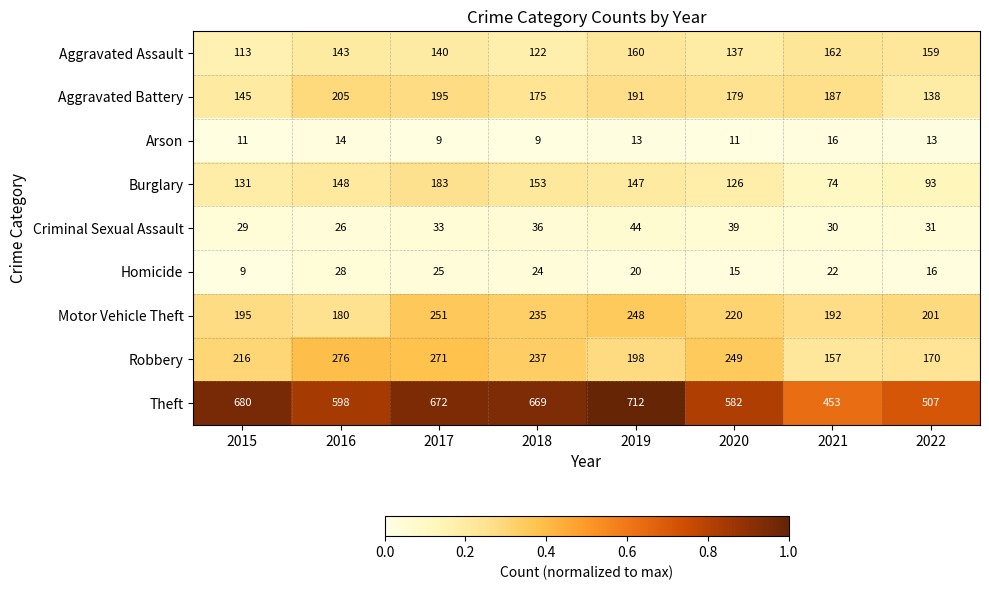

What is the spread (max minus min) of values at 2016?

584